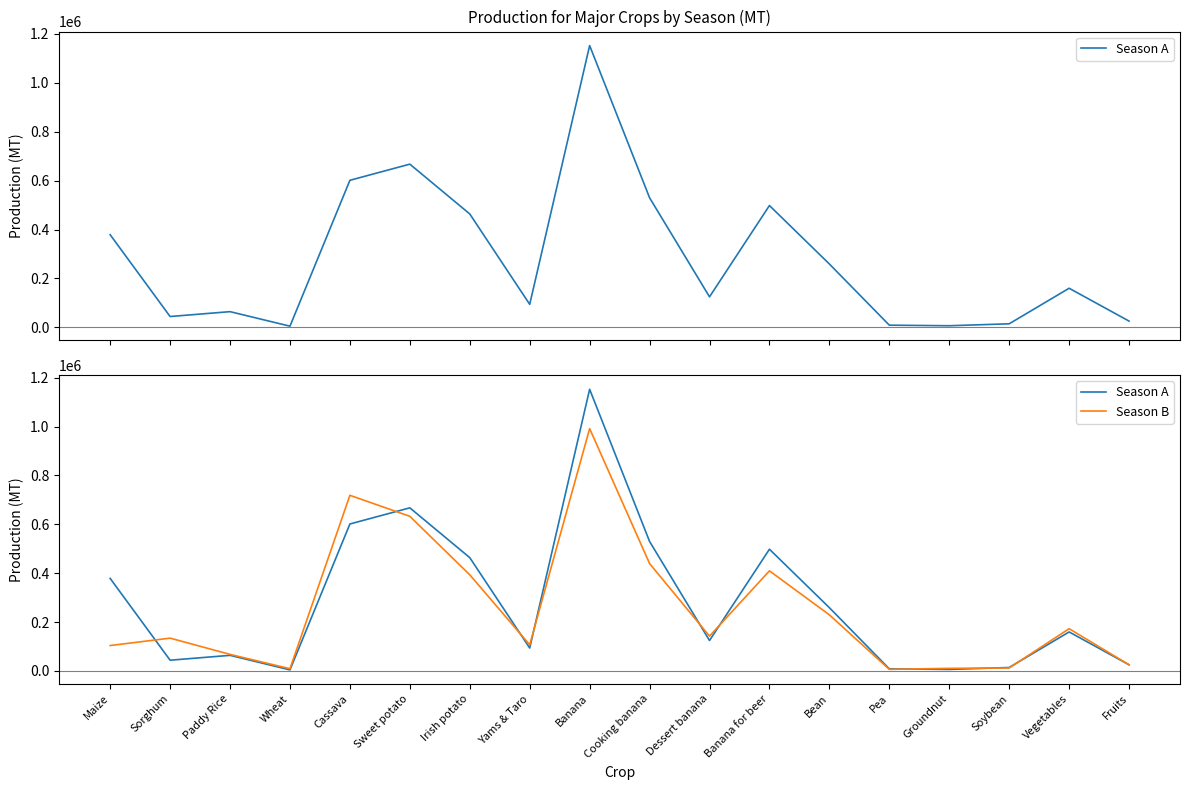

Where is the first local maximum for Season B?

Sorghum